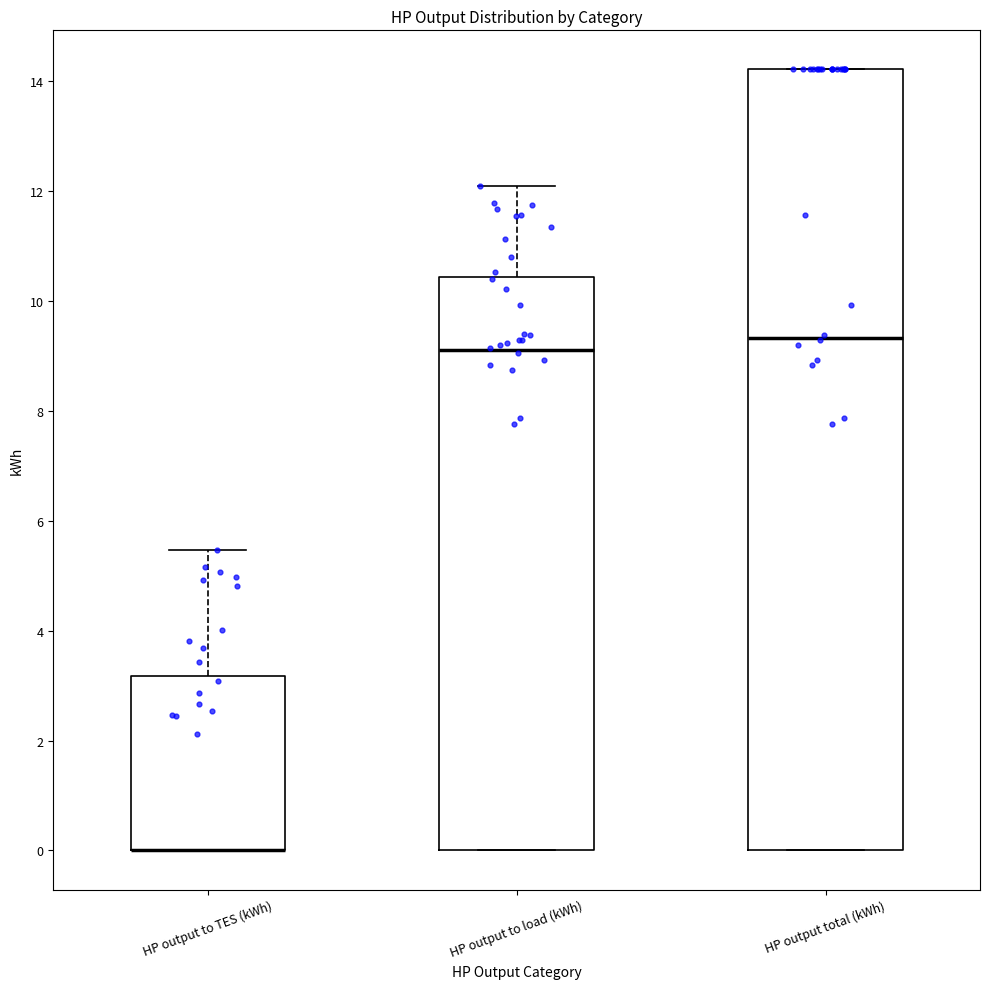

Reading left to right, transcribe this box plot: for each box, give where its median line is, the range the box spans, and where its two whiskers end, as read against the y-axis. The values are not printed on the chart, so give them approximately, as read against the axis.

HP output to TES (kWh): median 0.0 (drawn on the box's lower edge), box 0.0 to 3.2, whiskers 0.0 to 5.4
HP output to load (kWh): median 9.2, box 0.0 to 10.4, whiskers 0.0 to 12.0
HP output total (kWh): median 9.4, box 0.0 to 14.2, whiskers 0.0 to 14.2